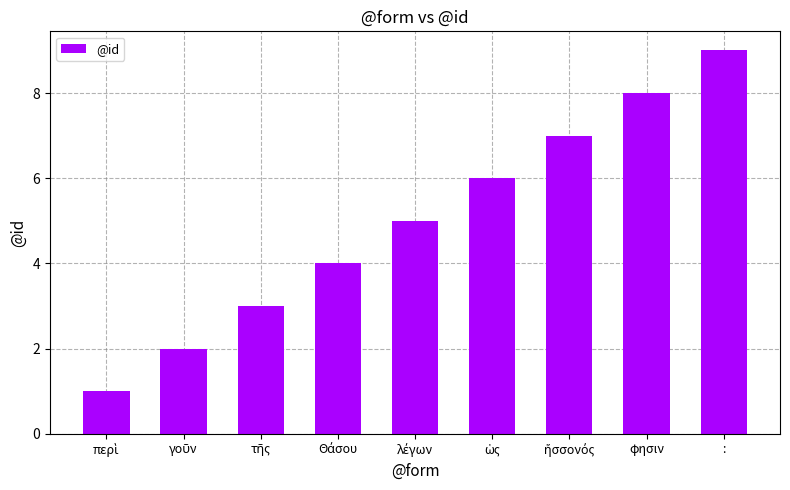

Does the chart contain stacked bars?

No